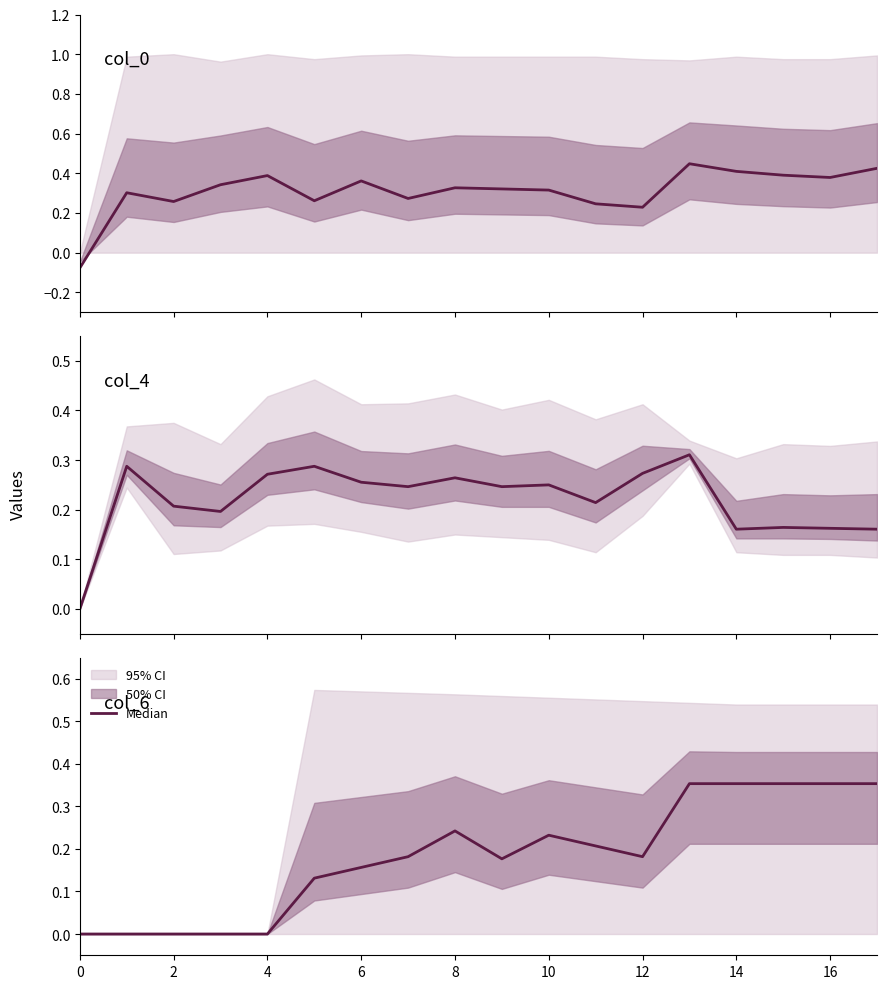

Between 12 and 17, which is larger?

17